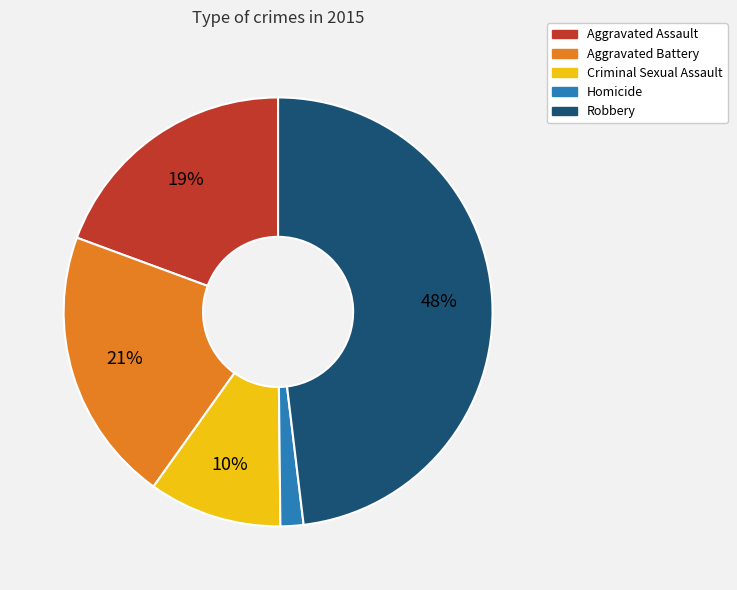

Does Homicide represent more than half of the total?

No